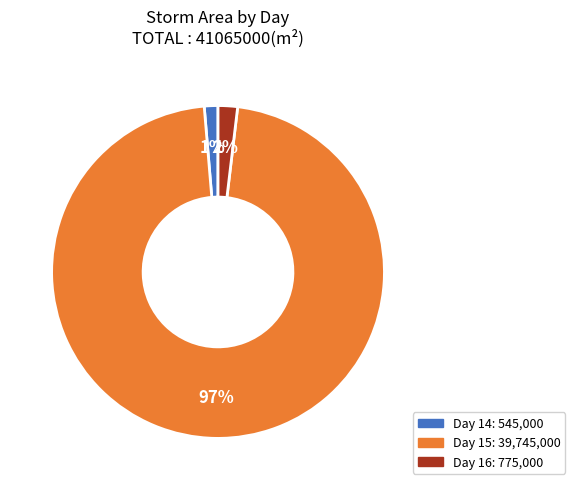

To the nearest percent, what is the average slice percentage?

33%